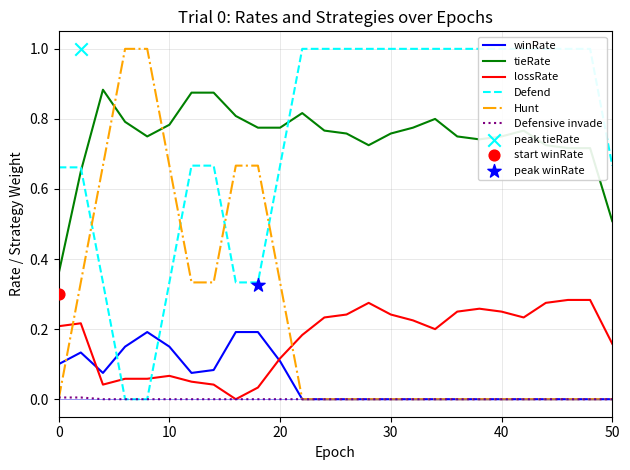

At how many categories does at least one series exceed 0?

26